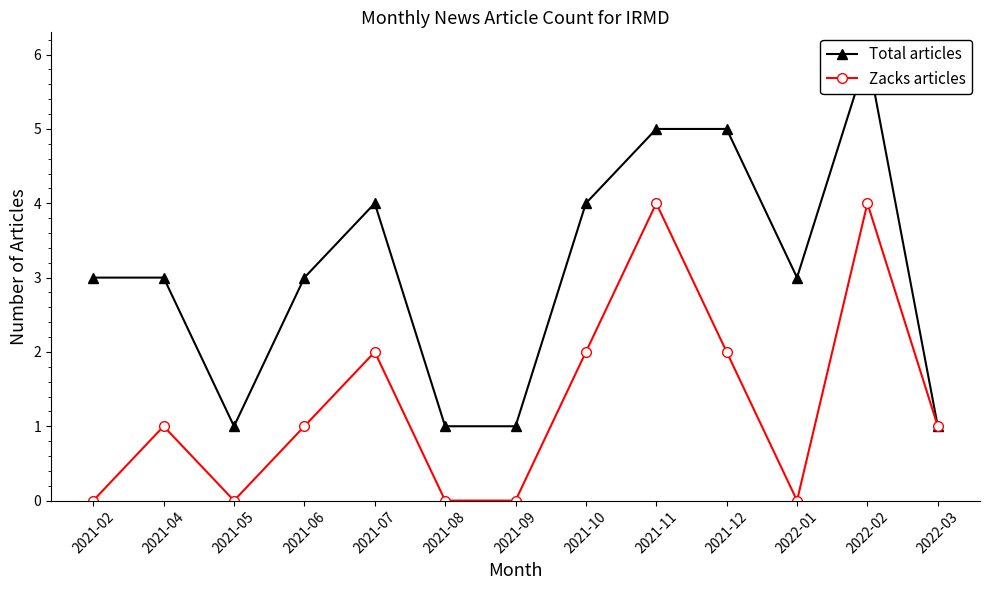

True or false: Total articles and Zacks articles intersect in this chart.

False